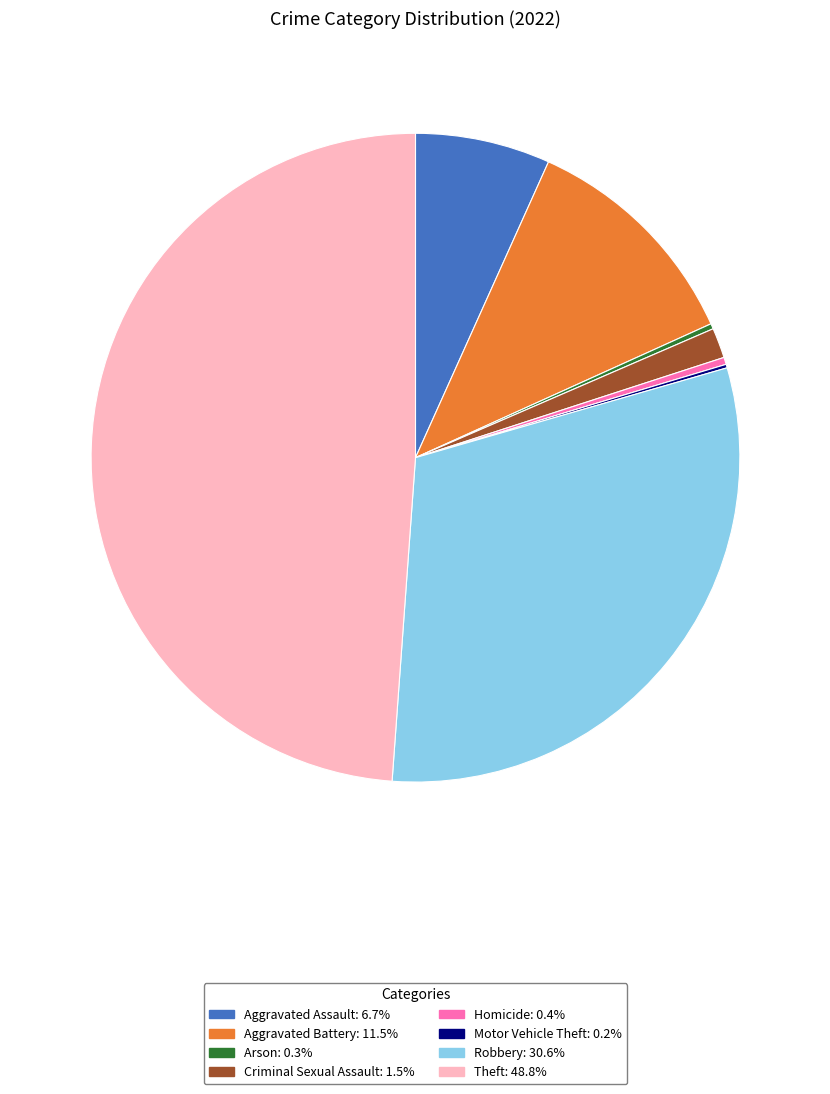

Is there a majority slice in this chart?

No